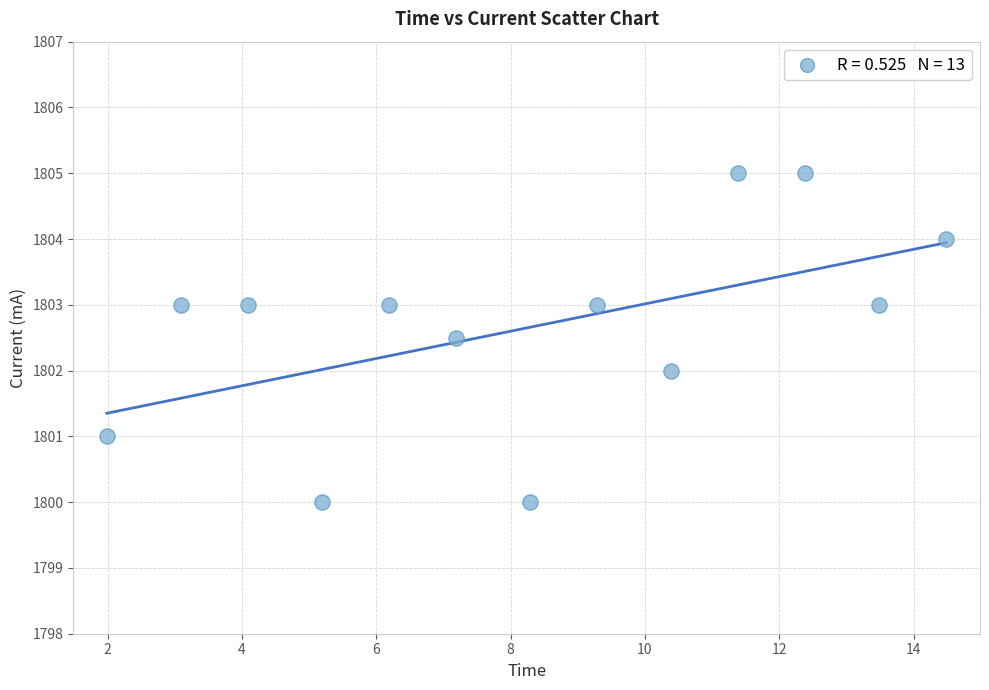

What is the range of X values (max minus min)?

12.5